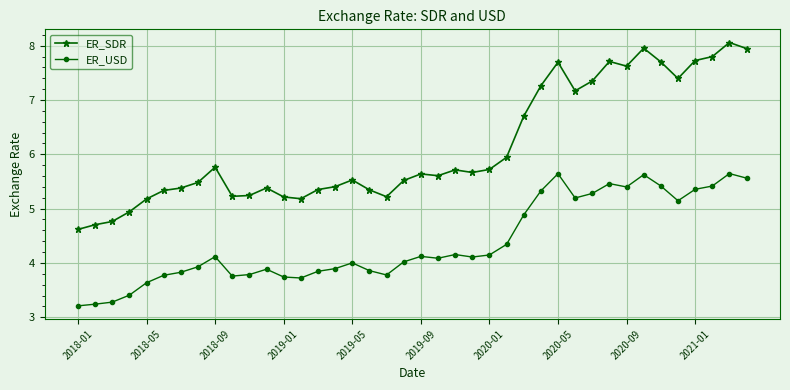

Does the chart have visible grid lines?

Yes